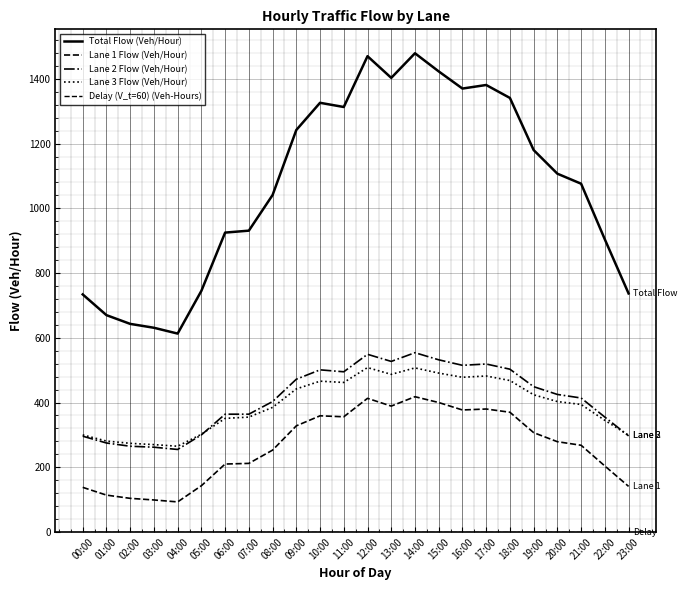

Which series changed the most between 00:00 and 22:00?

Total Flow (Veh/Hour)